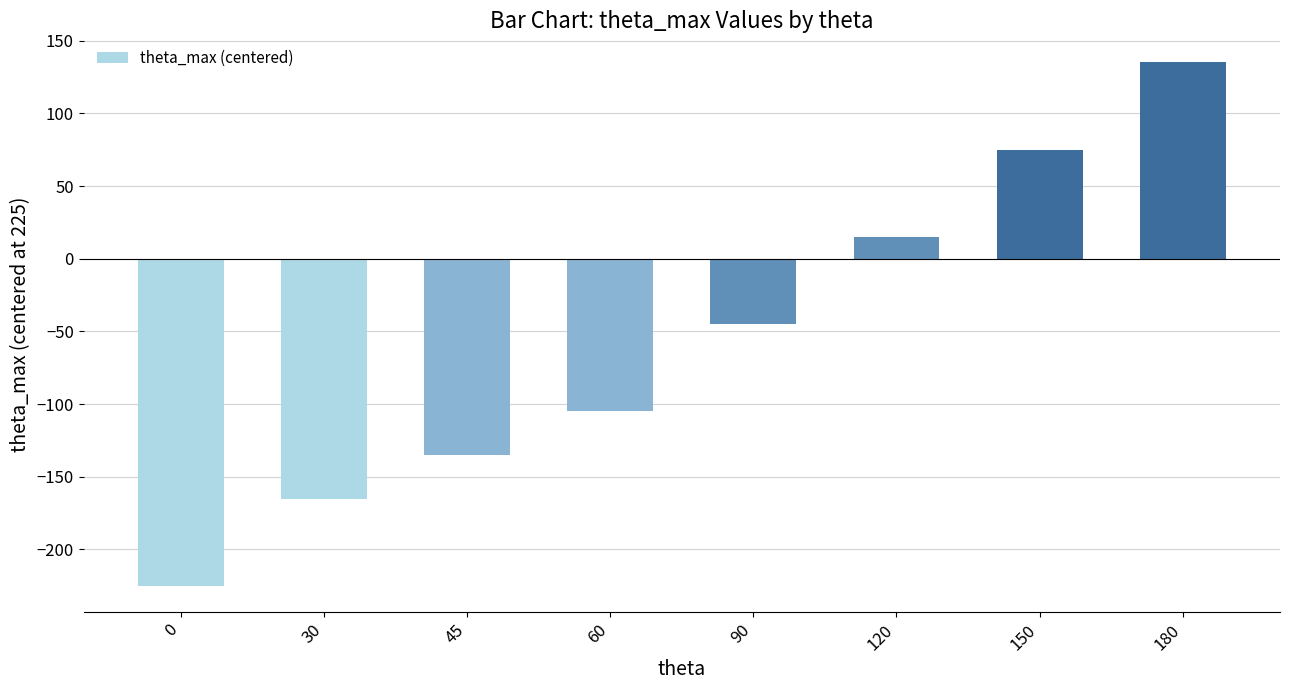

What is the sum of all values?

-450